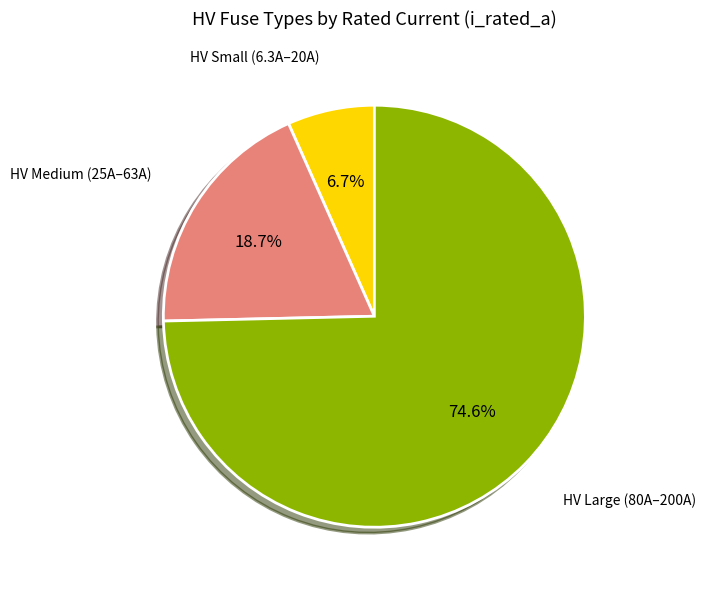

To the nearest percent, what is the average slice percentage?

33%